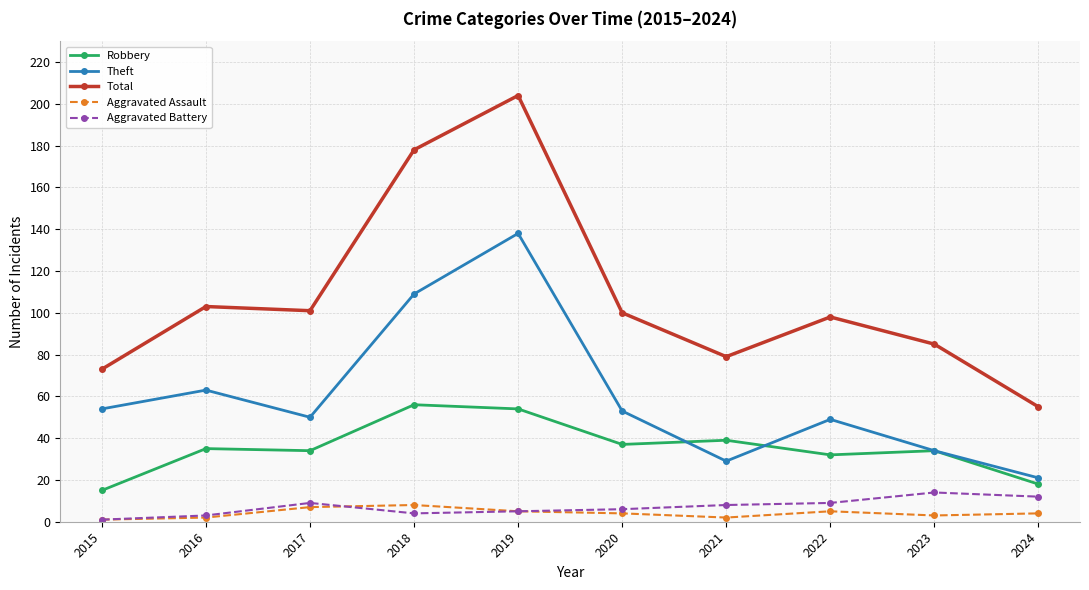

Which series has the largest range (max minus min)?

Total